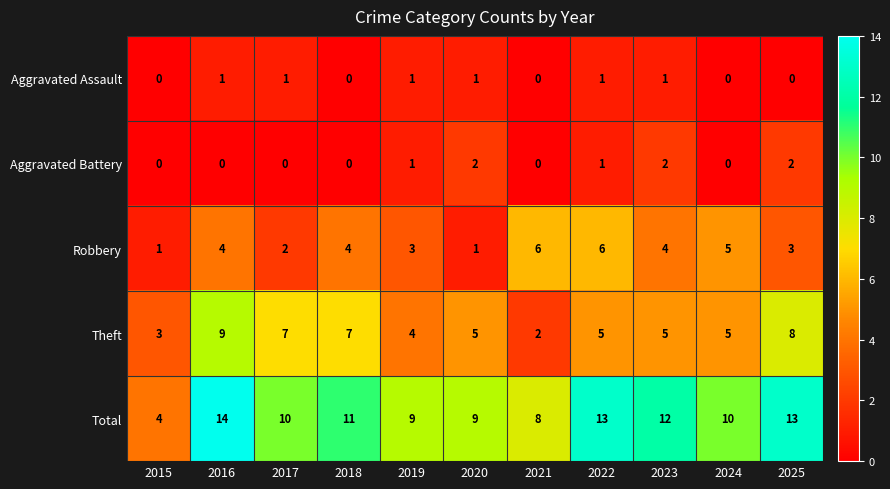

What is the maximum value shown in the chart?

14